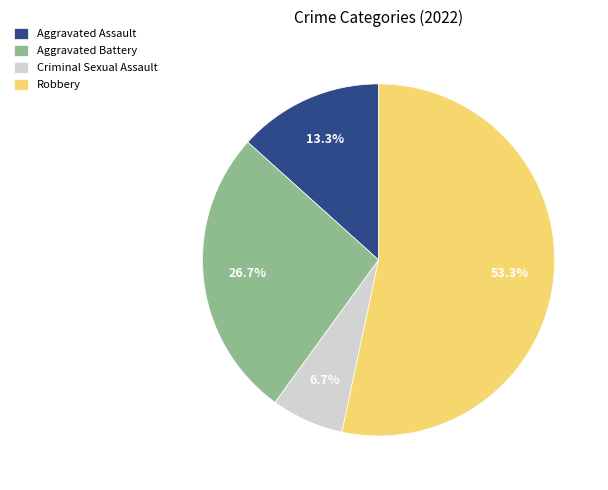

What percentage is the Aggravated Battery slice, to the nearest percent?

27%